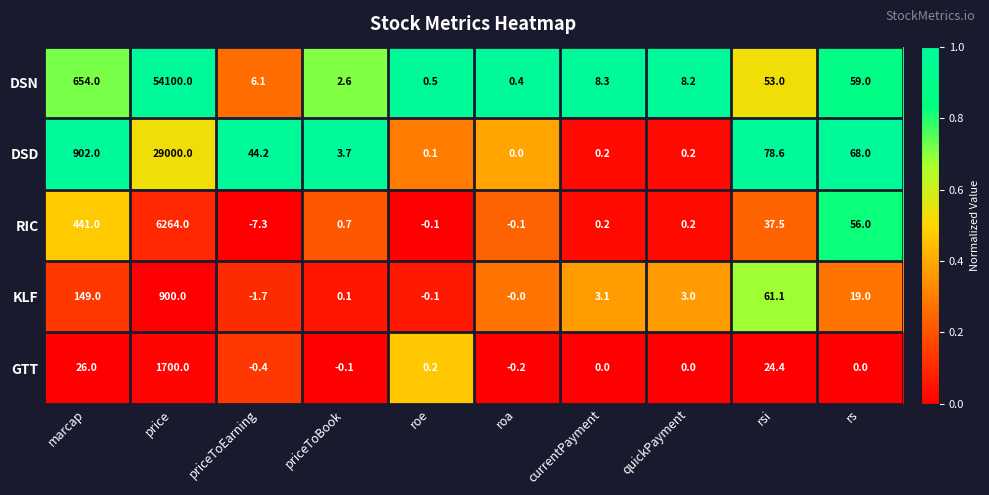

Rank the series by their maximum value, from lowest to highest.

KLF, GTT, RIC, DSD, DSN